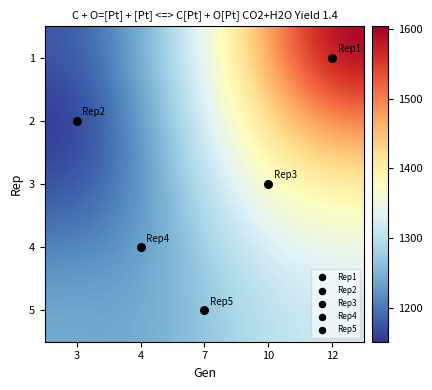

Which label corresponds to the largest value in the chart?

12